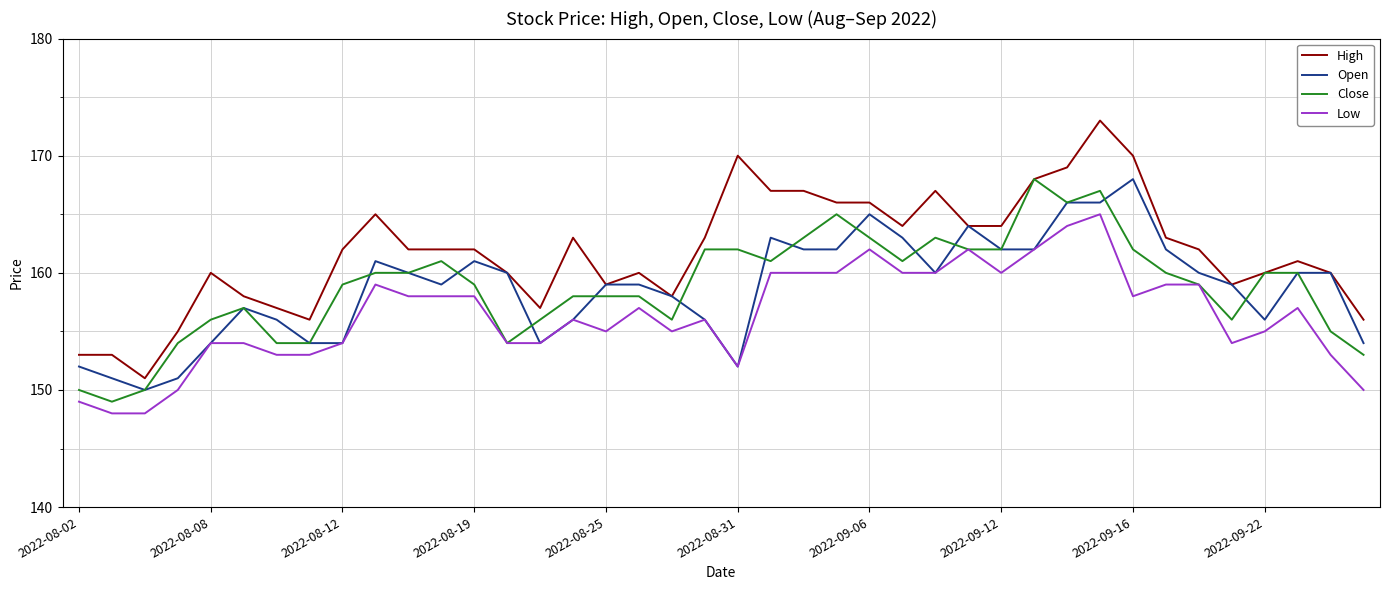

Which series has the largest total across all categories?

High